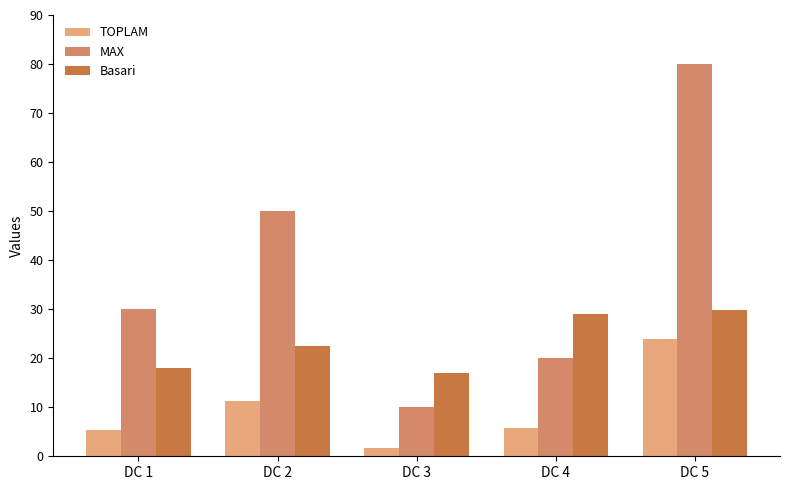

What is the difference between the maximum and minimum values in the MAX series?

70.0